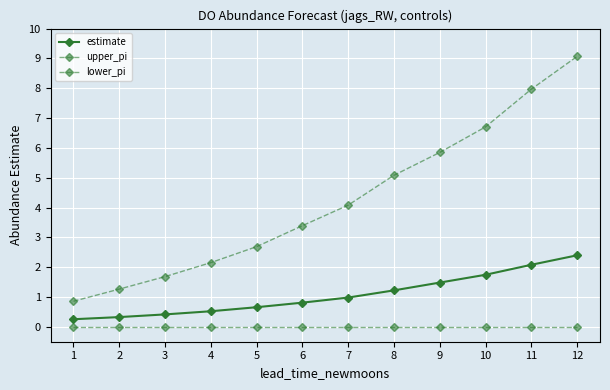

Reading left to right, what are all the values shown in this chart?

estimate: 1=0.3	2=0.3	3=0.4	4=0.5	5=0.7	6=0.8	7=1.0	8=1.2	9=1.5	10=1.7	11=2.1	12=2.4
upper_pi: 1=0.9	2=1.3	3=1.7	4=2.2	5=2.7	6=3.4	7=4.1	8=5.1	9=5.8	10=6.7	11=8.0	12=9.1
lower_pi: 1=0.0	2=0.0	3=0.0	4=0.0	5=0.0	6=0.0	7=0.0	8=0.0	9=0.0	10=0.0	11=0.0	12=0.0